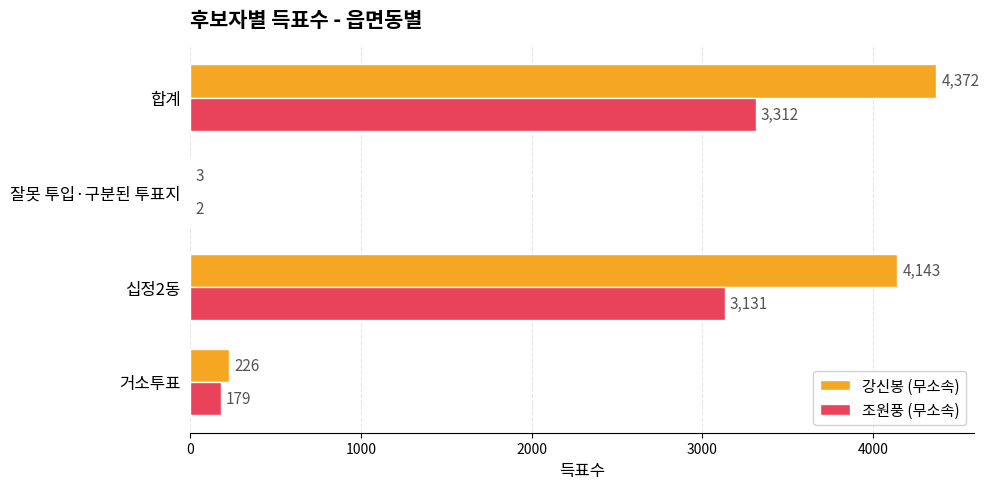

Which category has the highest value in the 강신봉 (무소속) series?

합계